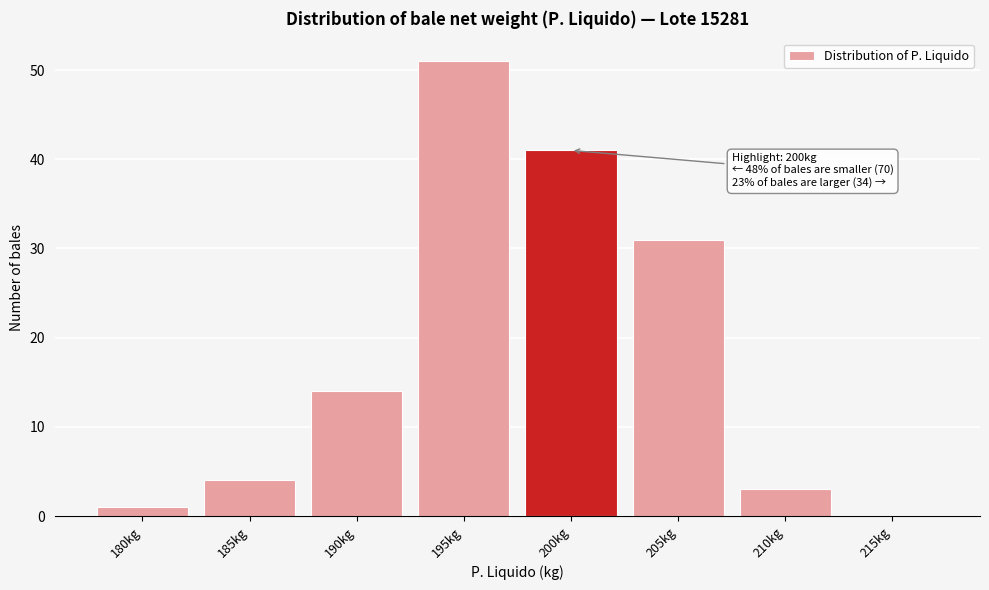

Reading right to left, transcribe all the data shown in this chart.

215kg=0	210kg=3	205kg=31	200kg=41	195kg=51	190kg=14	185kg=4	180kg=1